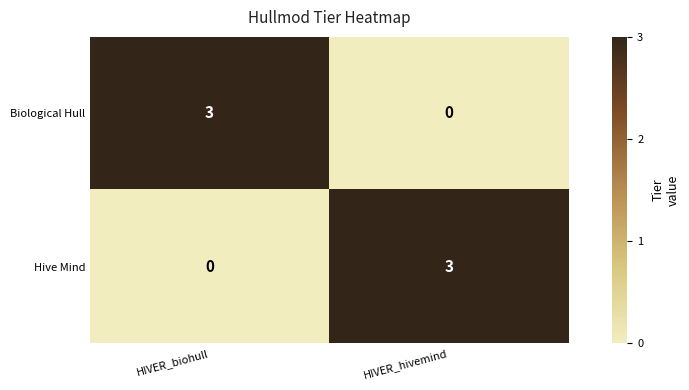

Rank the series at HIVER_biohull from highest to lowest value.

Biological Hull, Hive Mind